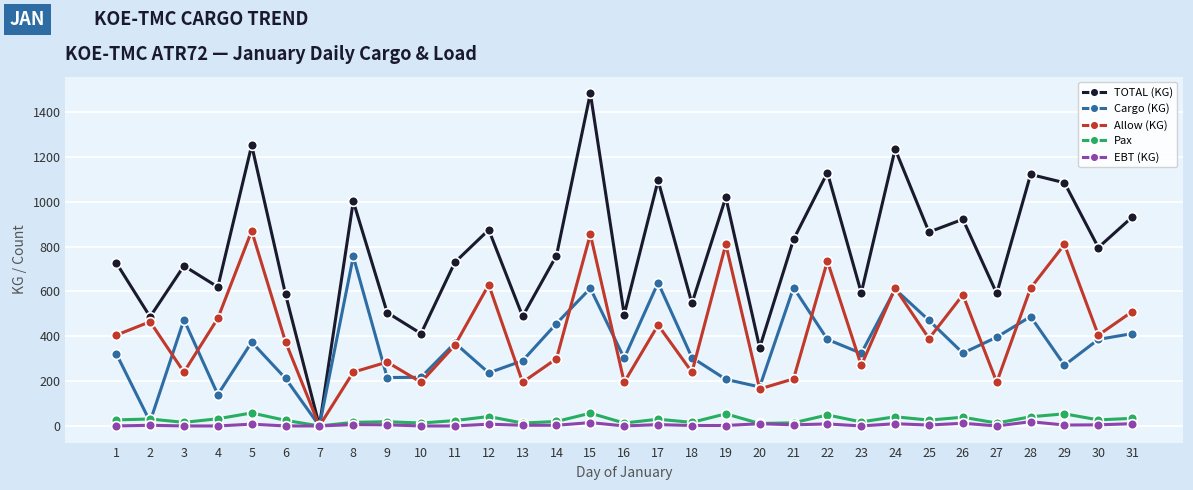

At which category is the sum across all series the highest?

15